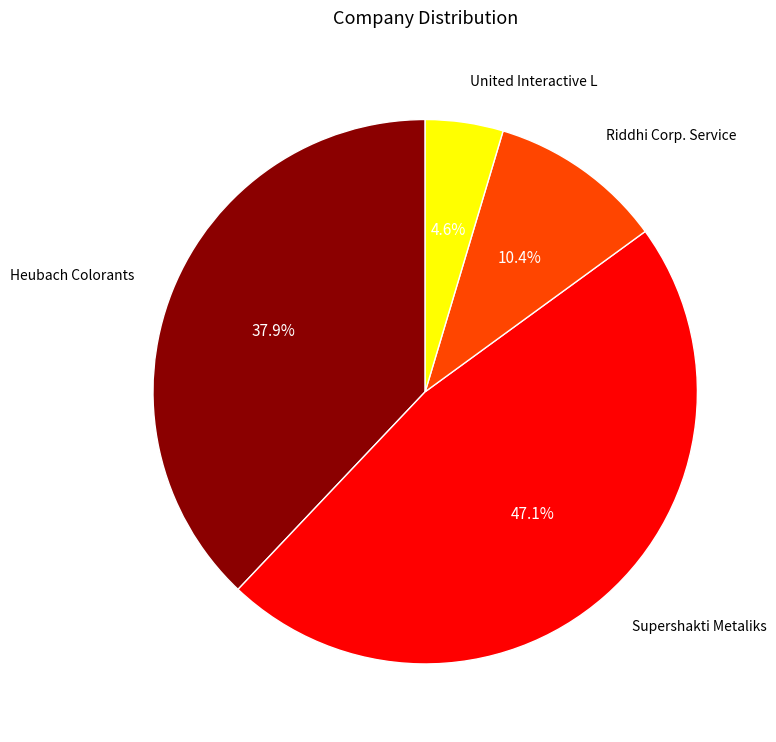

Rank the categories by value from highest to lowest.

Supershakti Metaliks, Heubach Colorants, Riddhi Corp. Service, United Interactive L